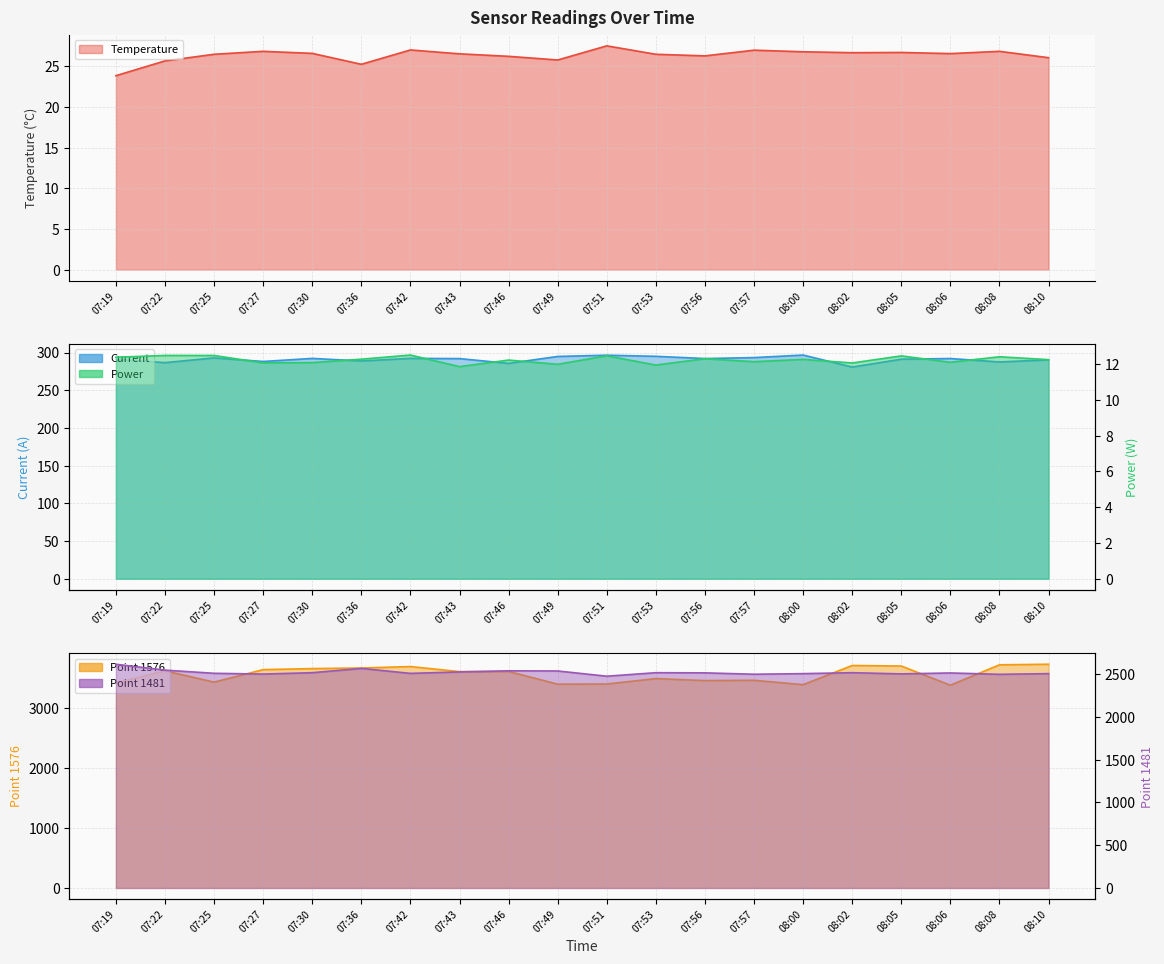

How many lines are shown in the chart?

5